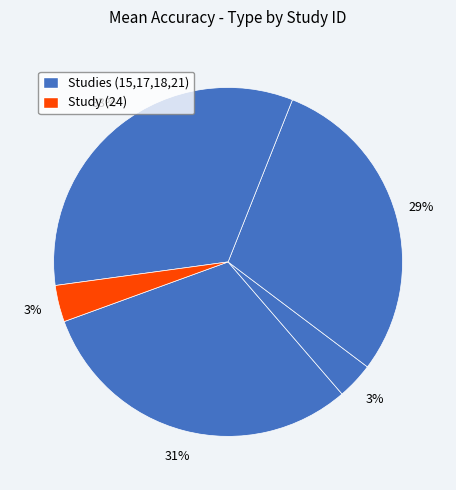

Which slice is the smallest?

24